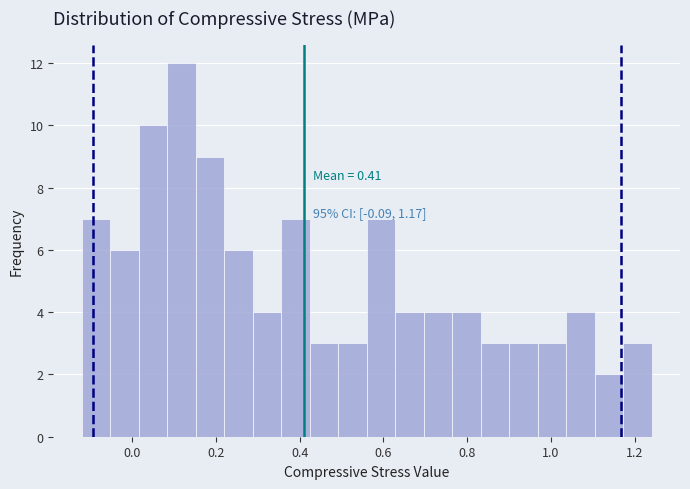

Around what value on the x-axis is the tallest bar? Give the approximate position of its centre, as read against the axis.

0.12